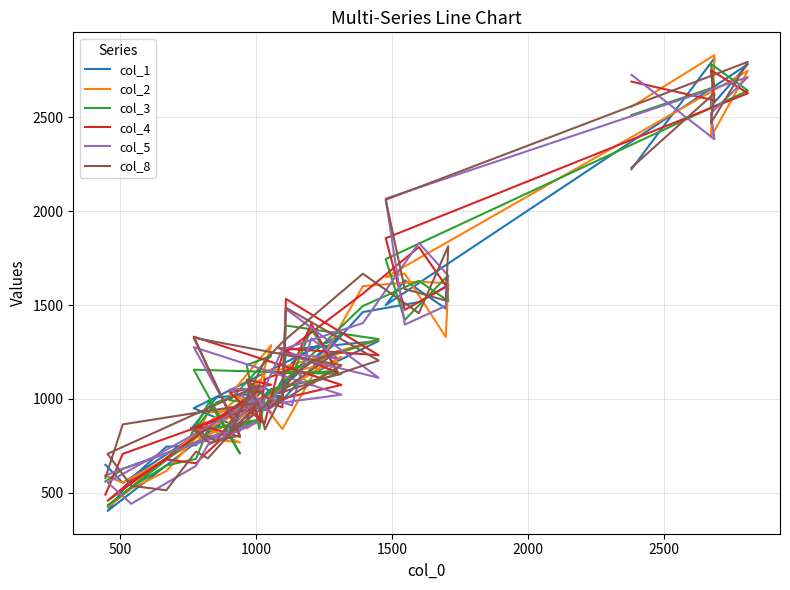

In col_5, how many points are higher than both neighbors (excluding endpoints)?

10